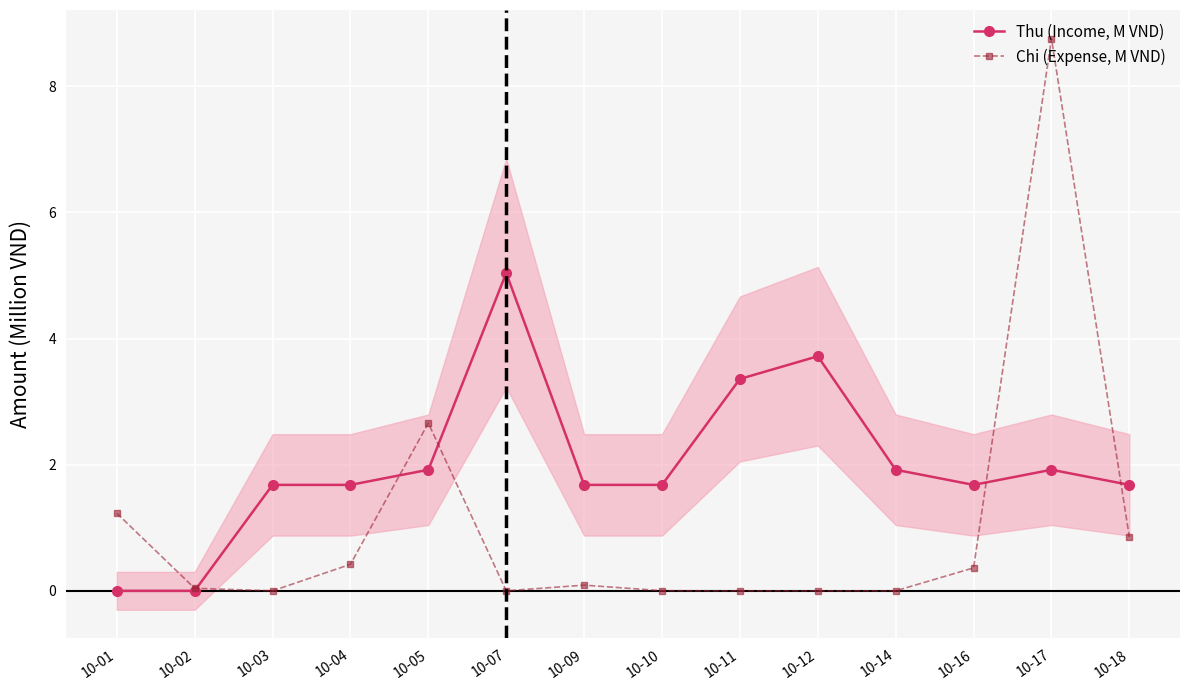

Where is the first local minimum for Thu (Income, M VND)?

10-16